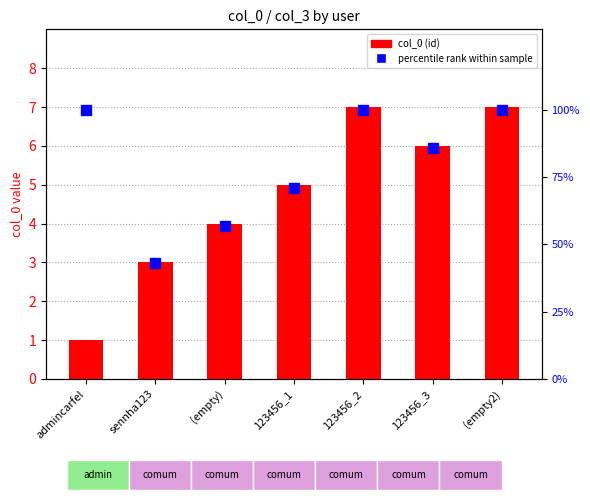

Count the number of data series in this chart.

2